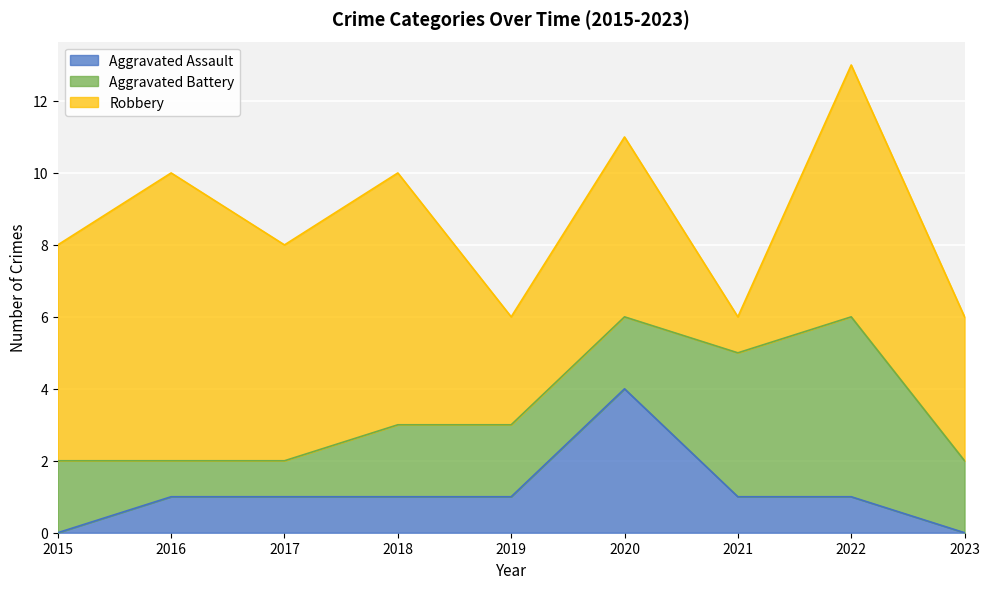

What is the difference between the Aggravated Battery values at 2021 and 2017?

3